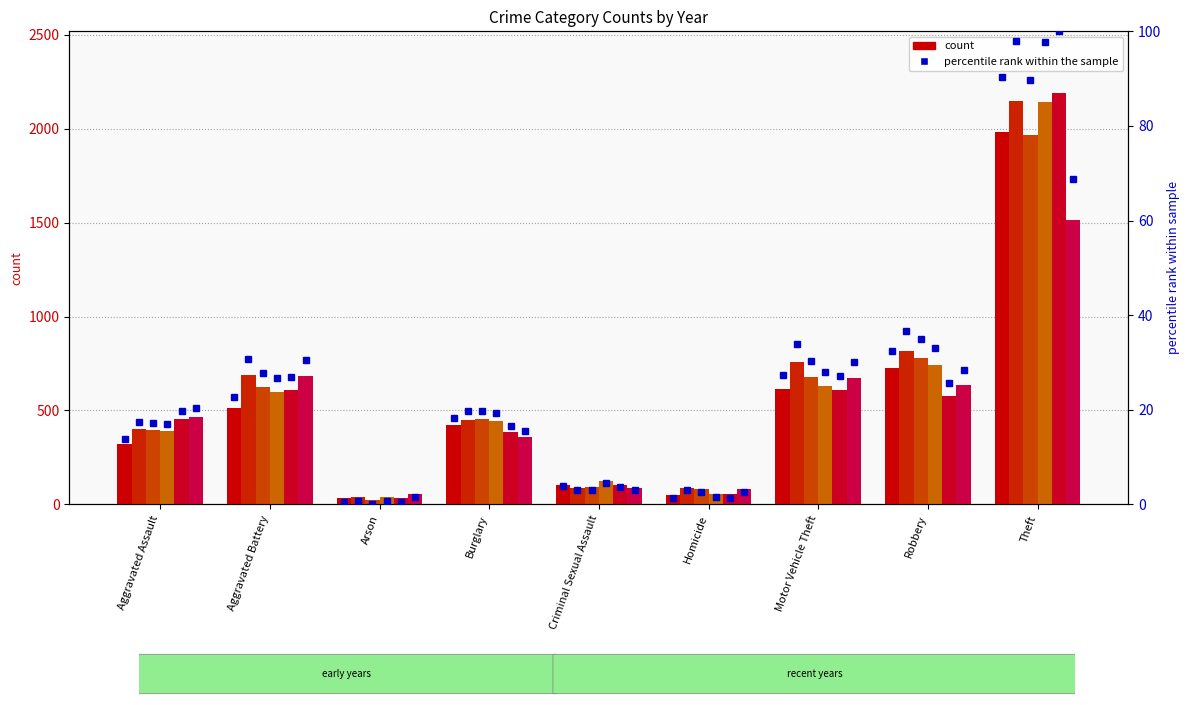

Which has a higher value, Arson or Homicide?

Homicide